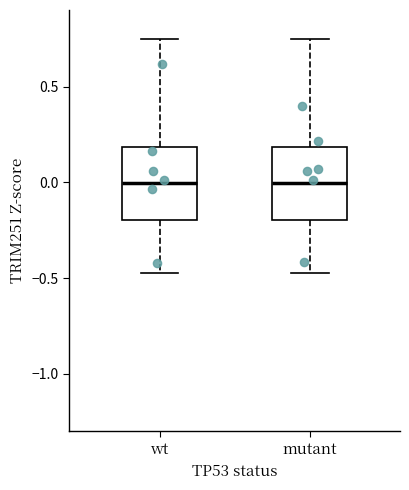

Reading left to right, transcribe this box plot: for each box, give where its median line is, the range the box spans, and where its two whiskers end, as read against the y-axis. The values are not printed on the chart, so give them approximately, as read against the axis.

wt: median 0.00, box -0.20 to 0.20, whiskers -0.45 to 0.75
mutant: median 0.00, box -0.20 to 0.20, whiskers -0.45 to 0.75